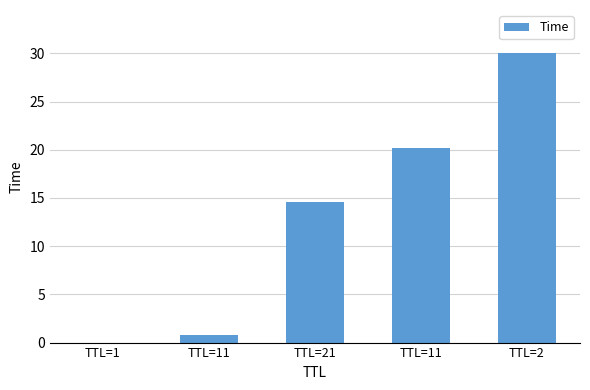

What value does the data have at TTL=11?

20.1